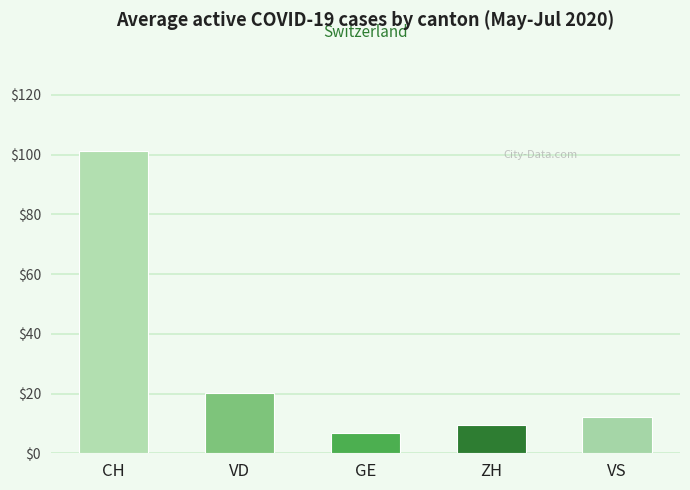

At which label does the data first exceed 12?

CH